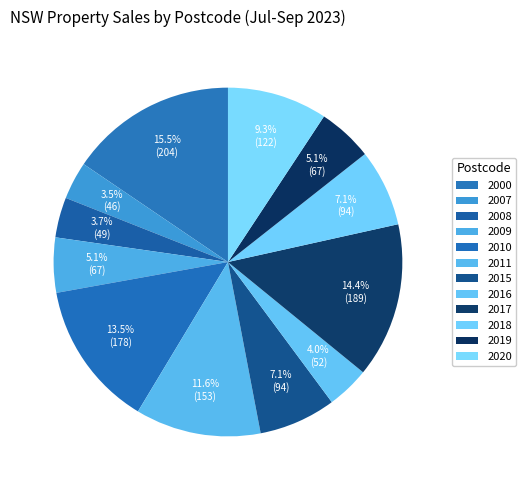

How many slices are in this pie chart?

12